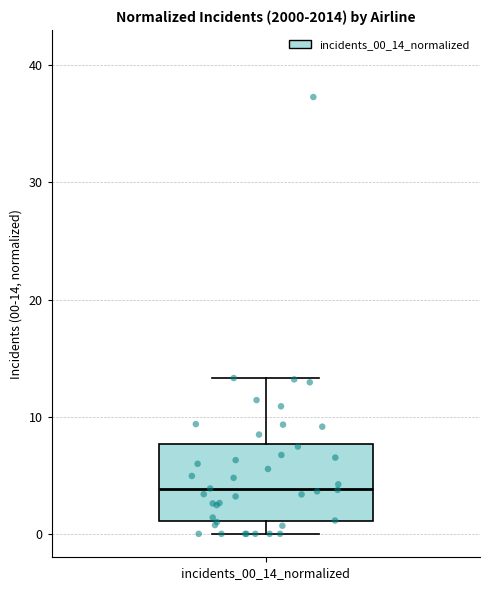

Read this box plot against the y-axis: the position of the median line, the range covered by the box, and the ends of both whiskers. The values are not printed on the chart, so give them approximately, as read against the axis.

median 4, box 1 to 8, whiskers 0 to 13